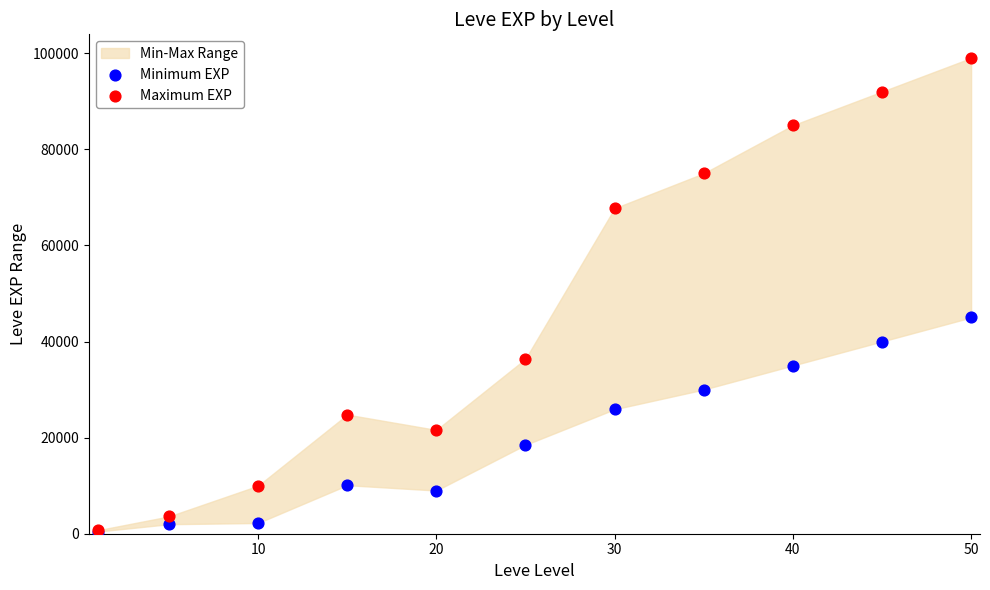

In the Maximum EXP series, what Y value is closest to 49860?

36390